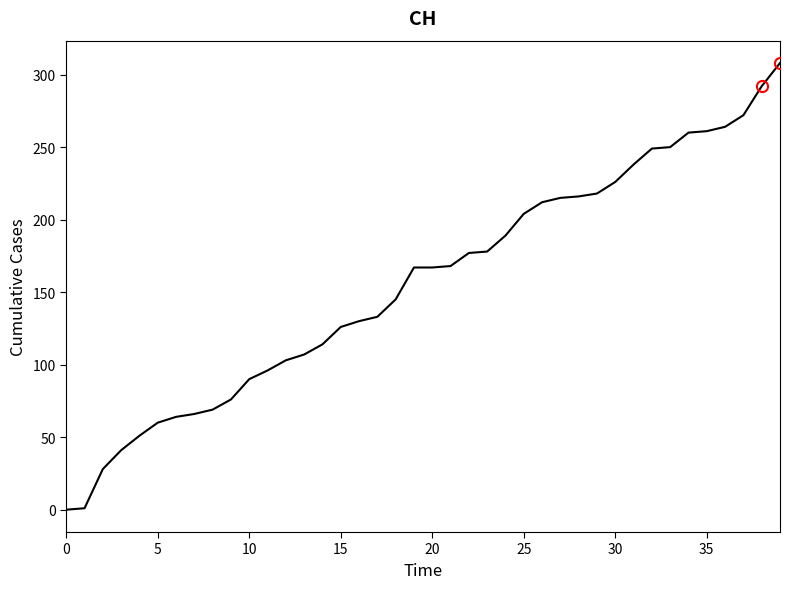

What is the difference between the maximum and minimum values?

308